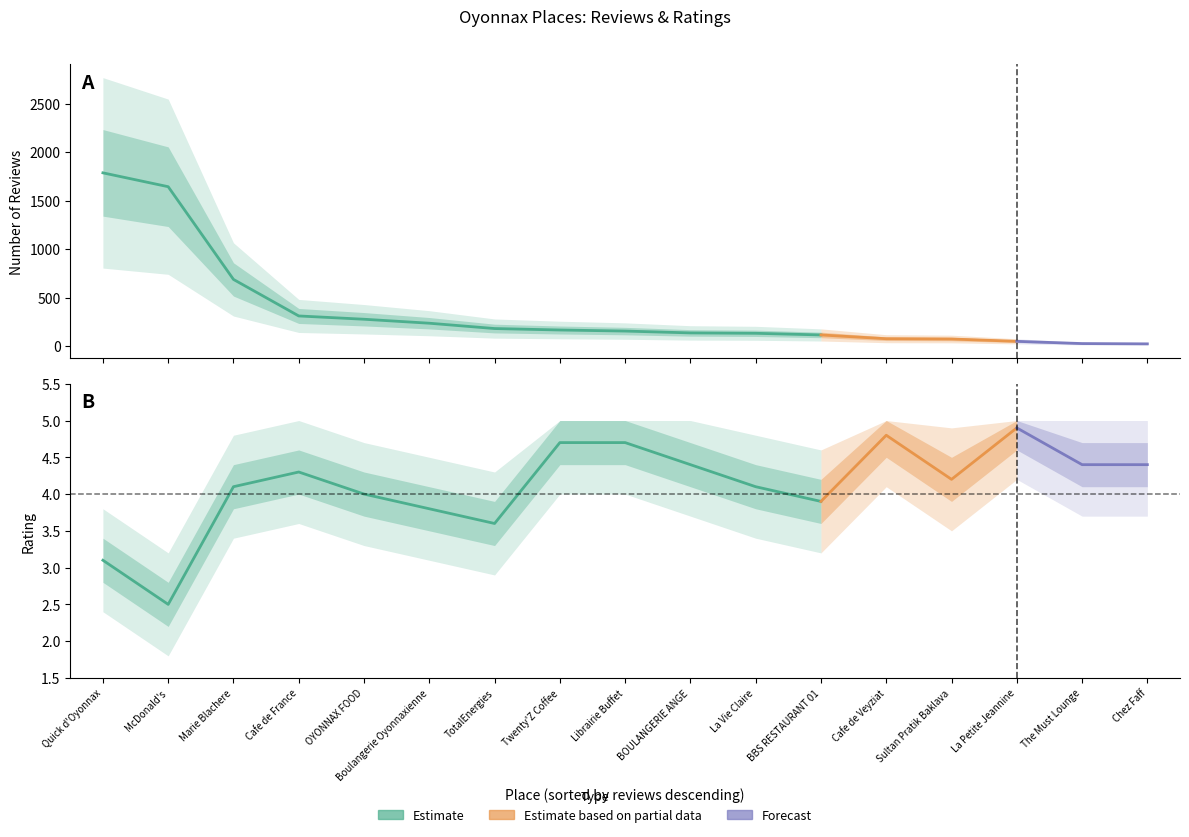

True or false: reviews and rating cross at least once.

False